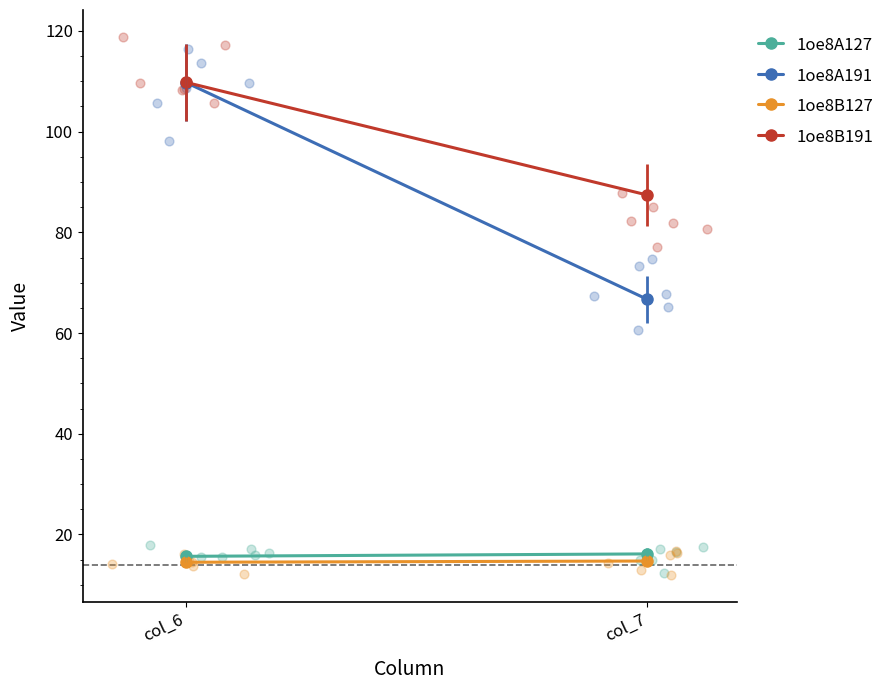

Which series reaches the maximum Y coordinate?

1oe8B191